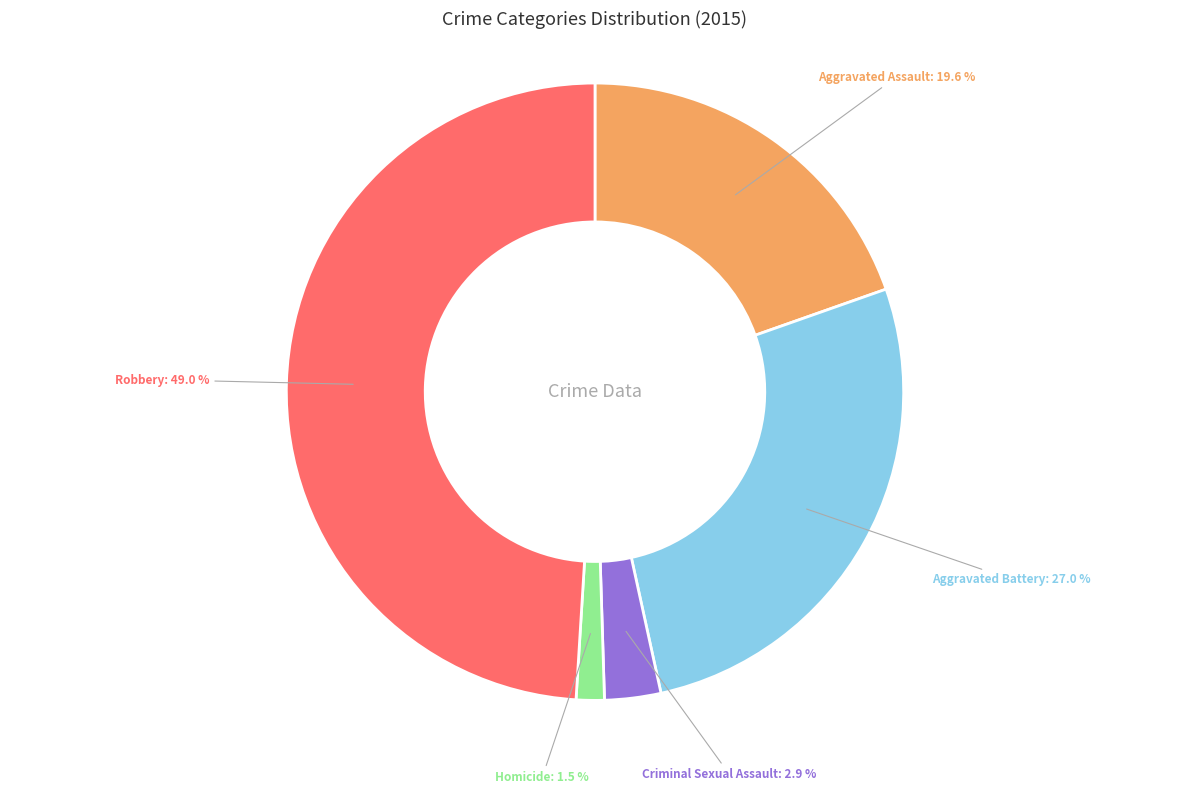

Combined, do Homicide and Aggravated Battery account for over 50%?

No